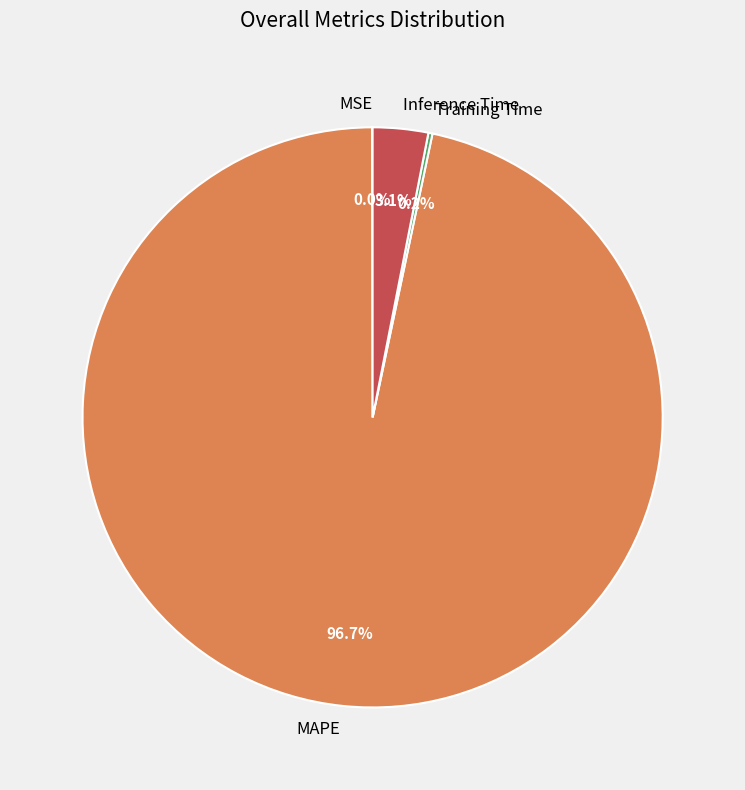

Does any single category account for the majority?

Yes